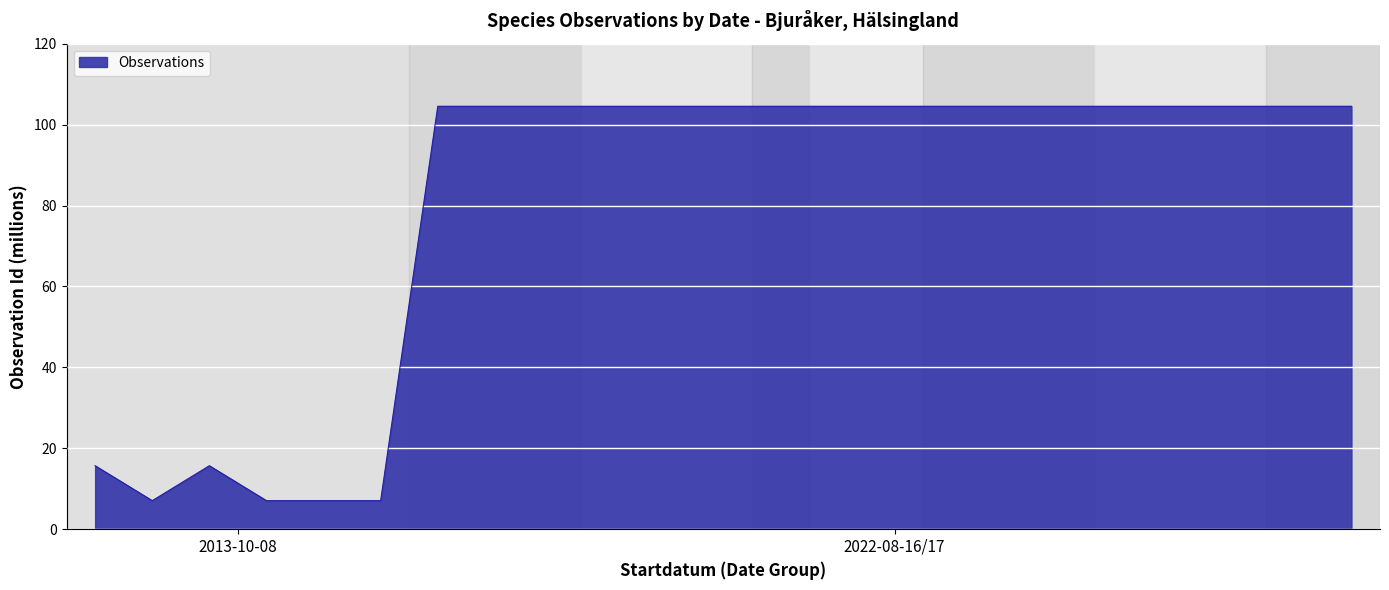

What is the greatest value displayed?

104.5